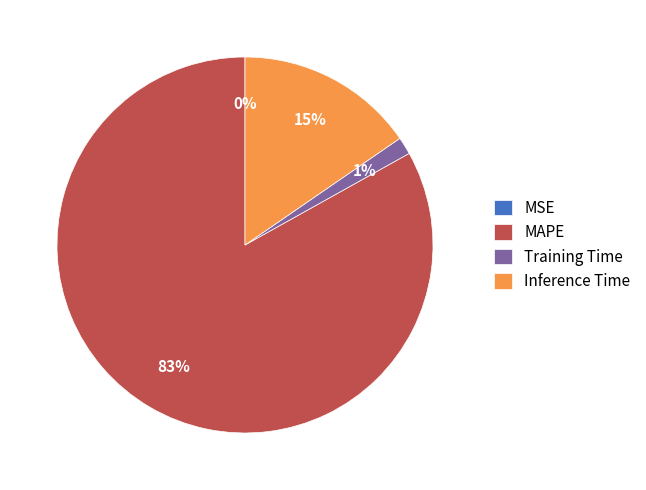

What is the largest slice in the pie chart?

MAPE